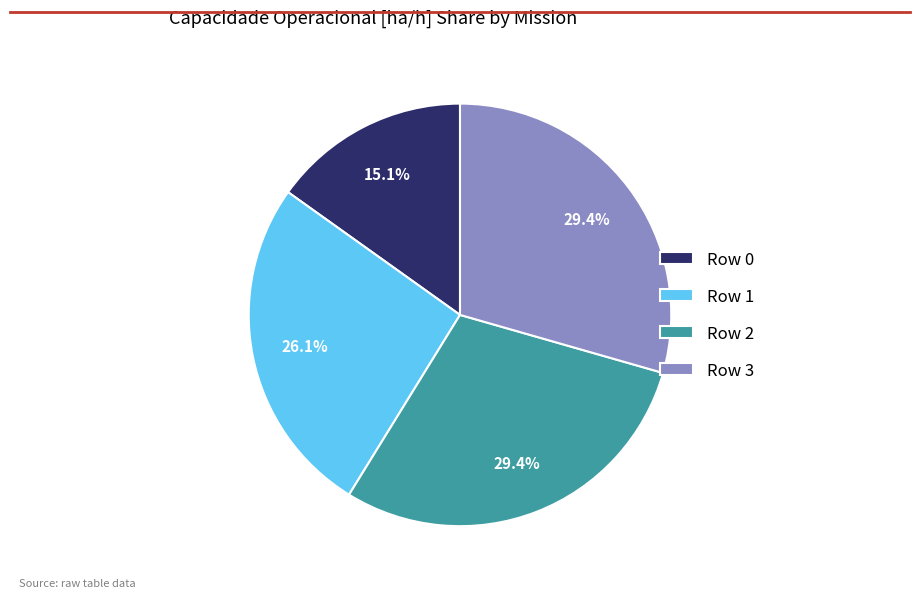

To the nearest percent, what is the difference between the Row 3 and Row 1 slice percentages?

3%